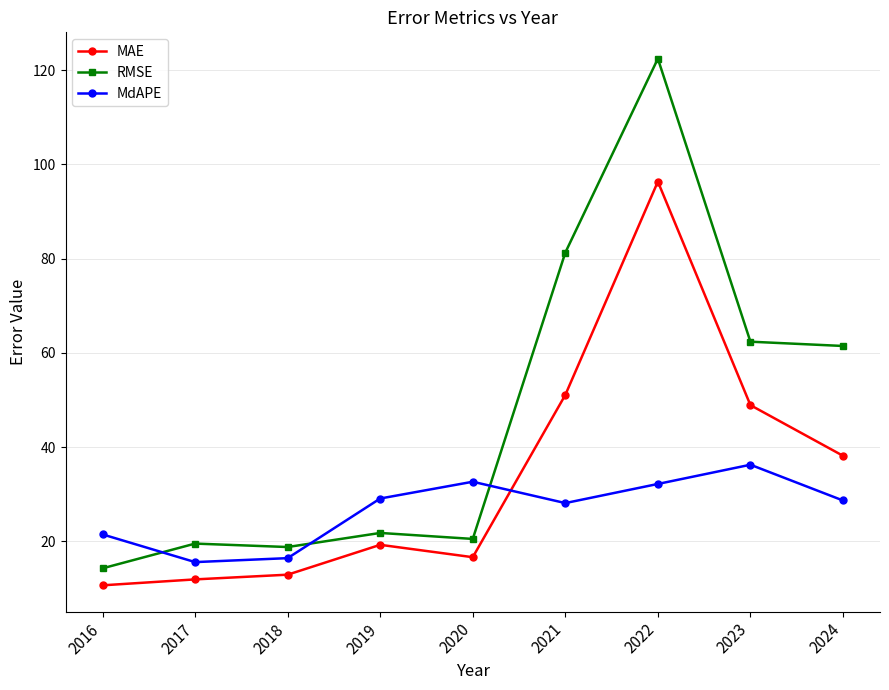

Is it true that MAE equals 25.4 at 2024?

False